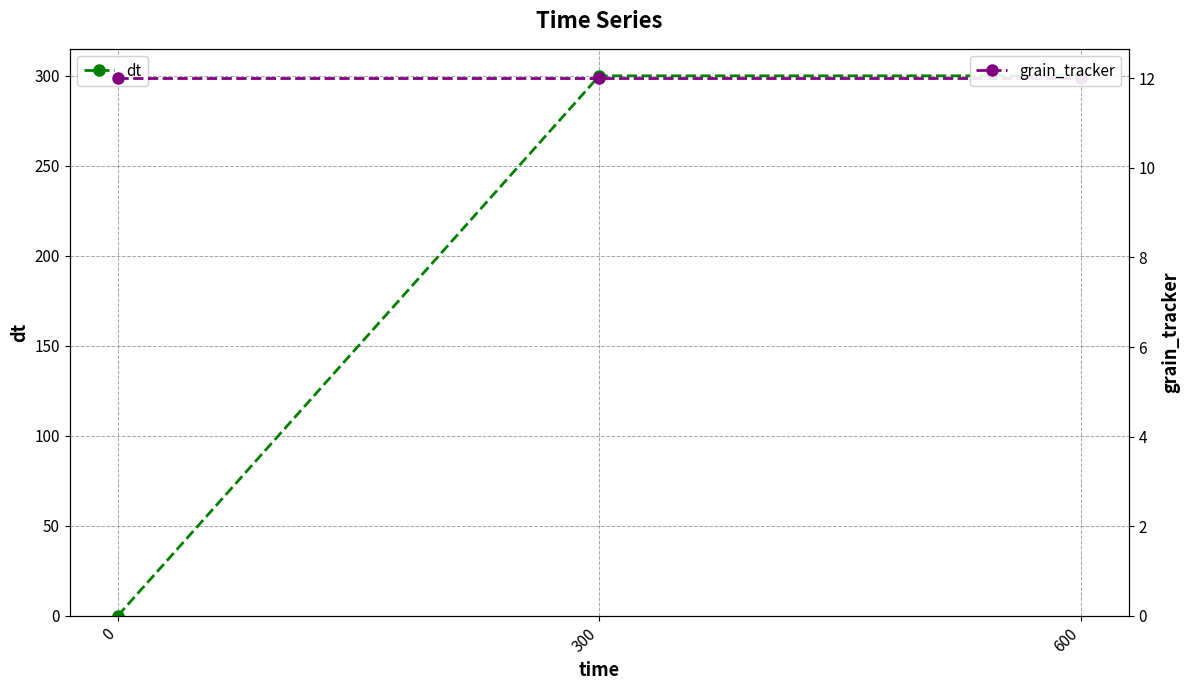

What is the total value across all series at 300?

312